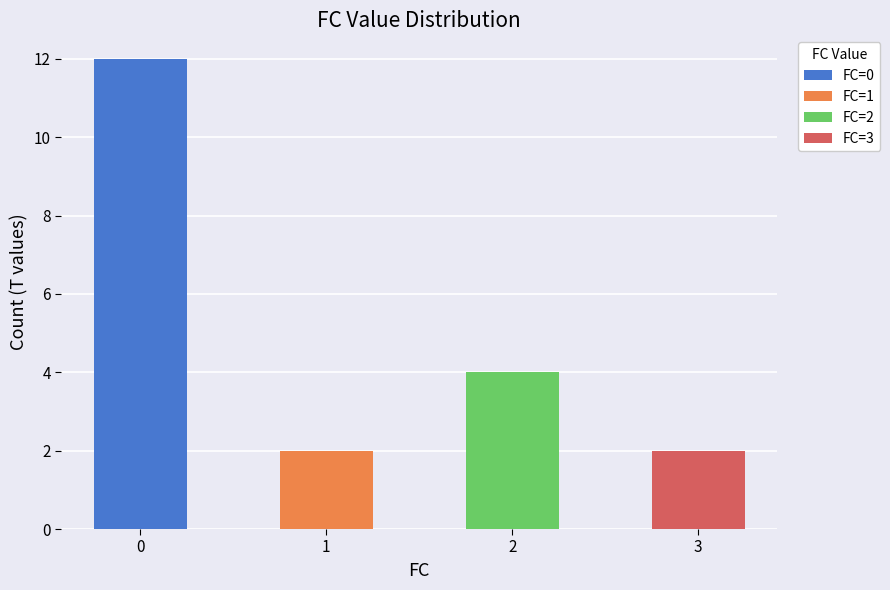

What is the value of the 2nd bar from the left?

2